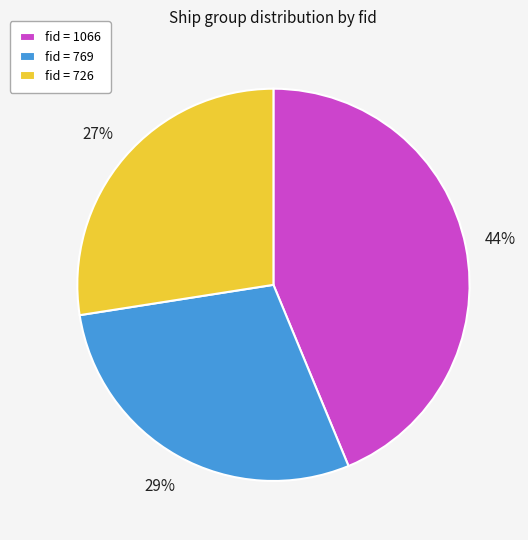

To the nearest percent, what percentage of the pie is fid = 769?

29%